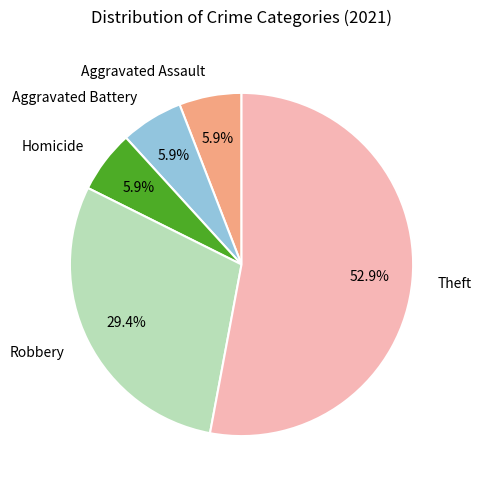

What is the largest slice in the pie chart?

Theft